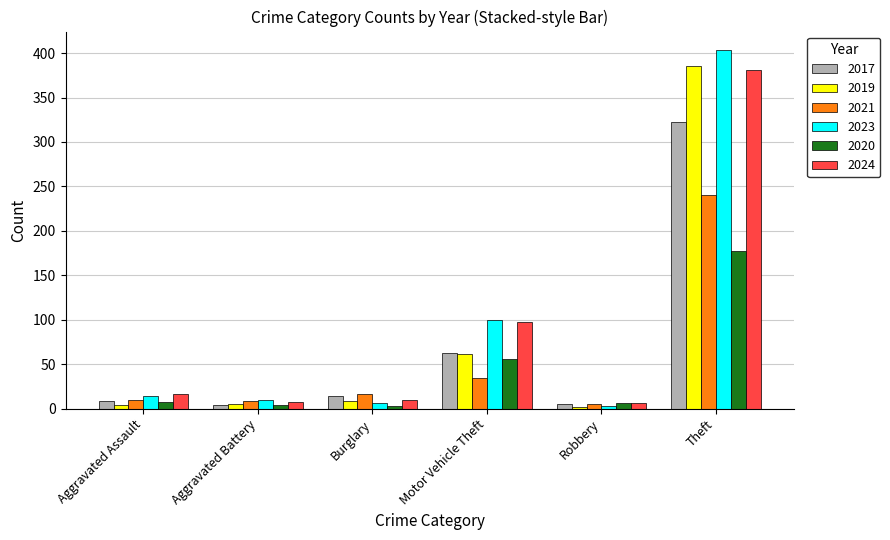

What is the difference between the 2017 values at Aggravated Assault and Burglary?

5